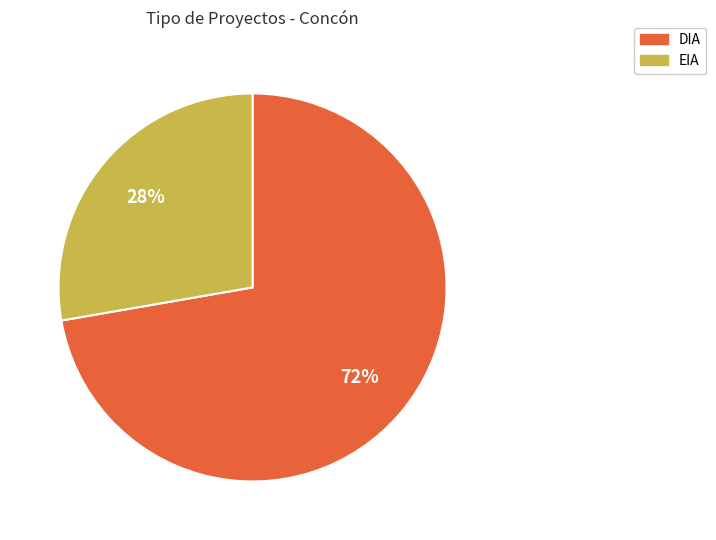

Rank the categories by value from lowest to highest.

EIA, DIA